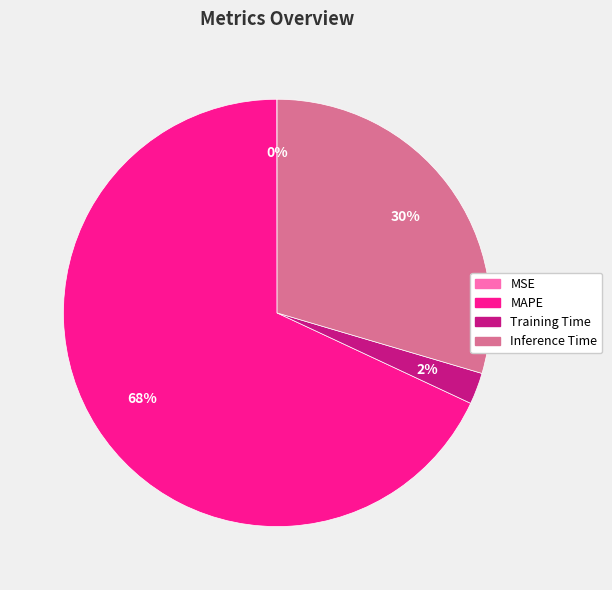

Do Inference Time and MAPE together represent more than half of the pie?

Yes